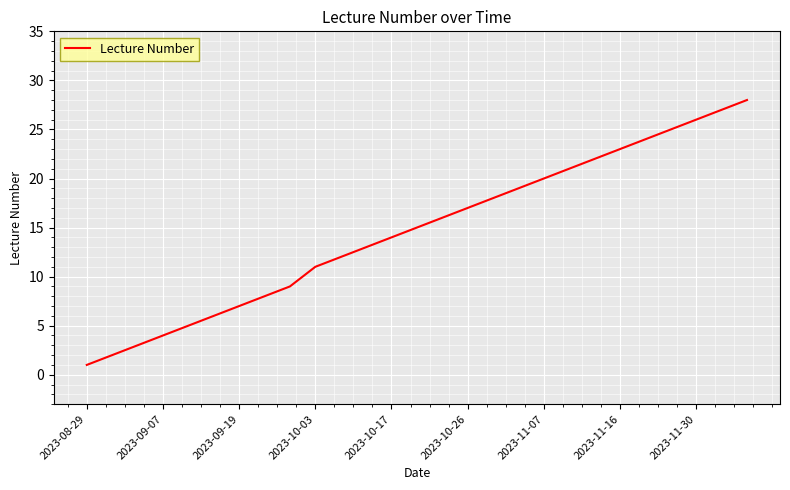

What is the greatest value displayed?

28